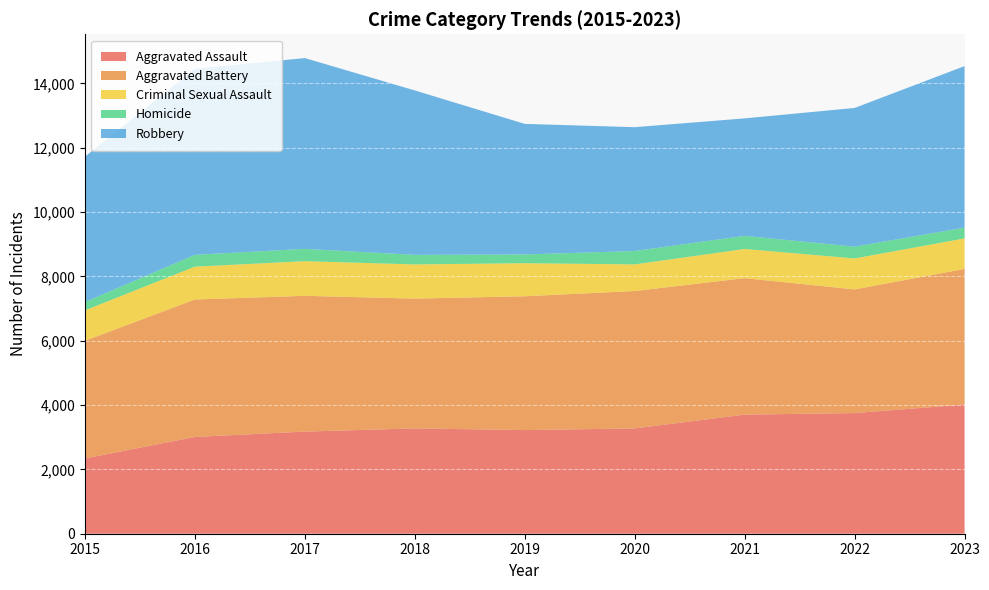

Reading left to right, what are all the values shown in this chart?

Aggravated Assault: 2015=2340	2016=3009	2017=3175	2018=3275	2019=3223	2020=3273	2021=3703	2022=3751	2023=4017
Aggravated Battery: 2015=3658	2016=4273	2017=4222	2018=4035	2019=4160	2020=4273	2021=4243	2022=3845	2023=4217
Criminal Sexual Assault: 2015=947	2016=1022	2017=1077	2018=1063	2019=1028	2020=828	2021=908	2022=963	2023=948
Homicide: 2015=258	2016=367	2017=383	2018=297	2019=272	2020=416	2021=407	2022=366	2023=335
Robbery: 2015=4520	2016=5784	2017=5932	2018=5113	2019=4060	2020=3850	2021=3653	2022=4313	2023=5022